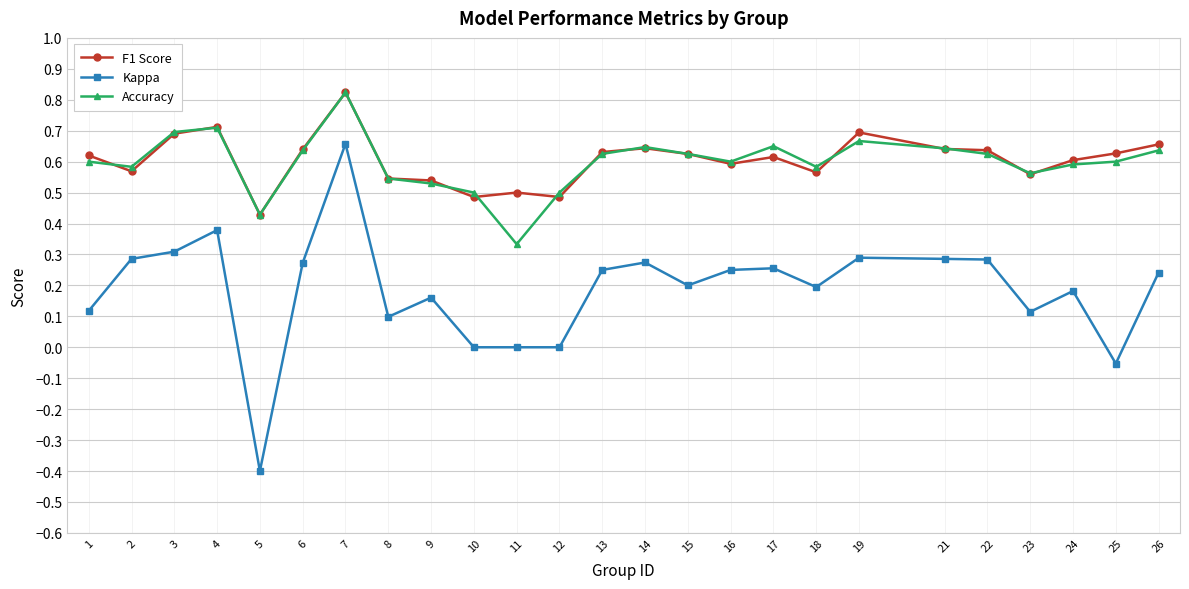

True or false: Kappa and Accuracy cross at least once.

False